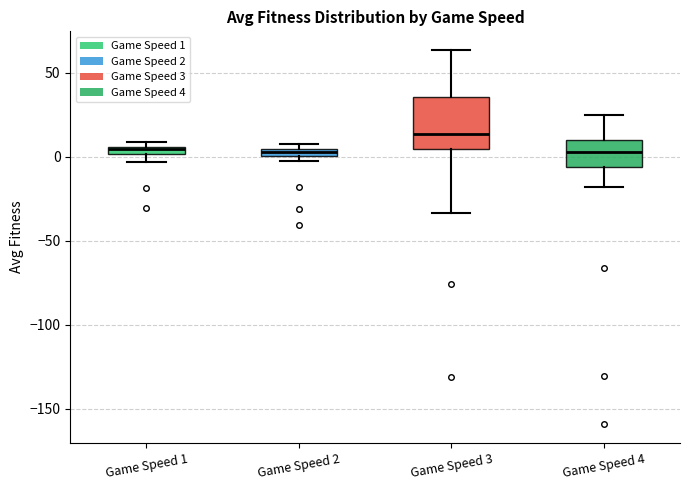

Comparing the boxes themselves (not the whiskers), which one is the tallest?

Game Speed 3